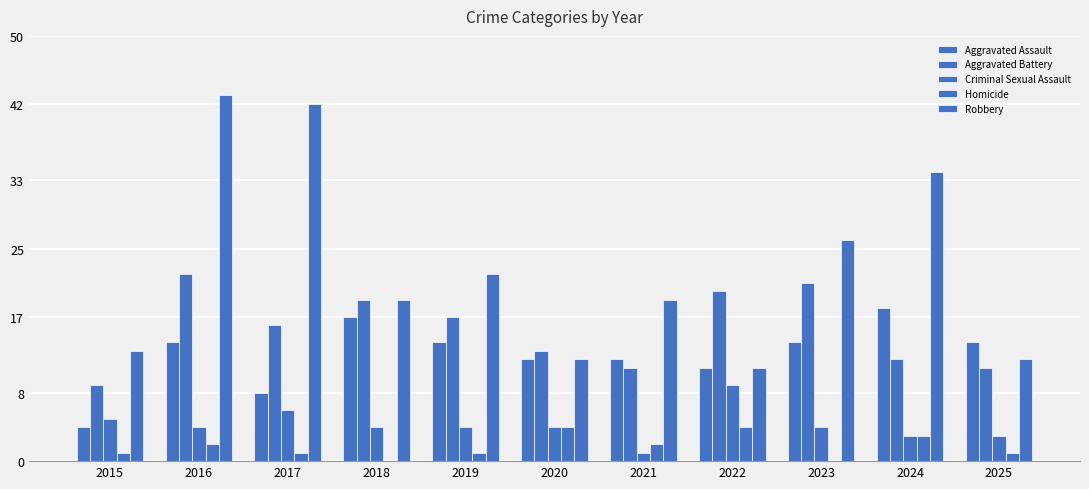

Does the chart contain stacked bars?

No